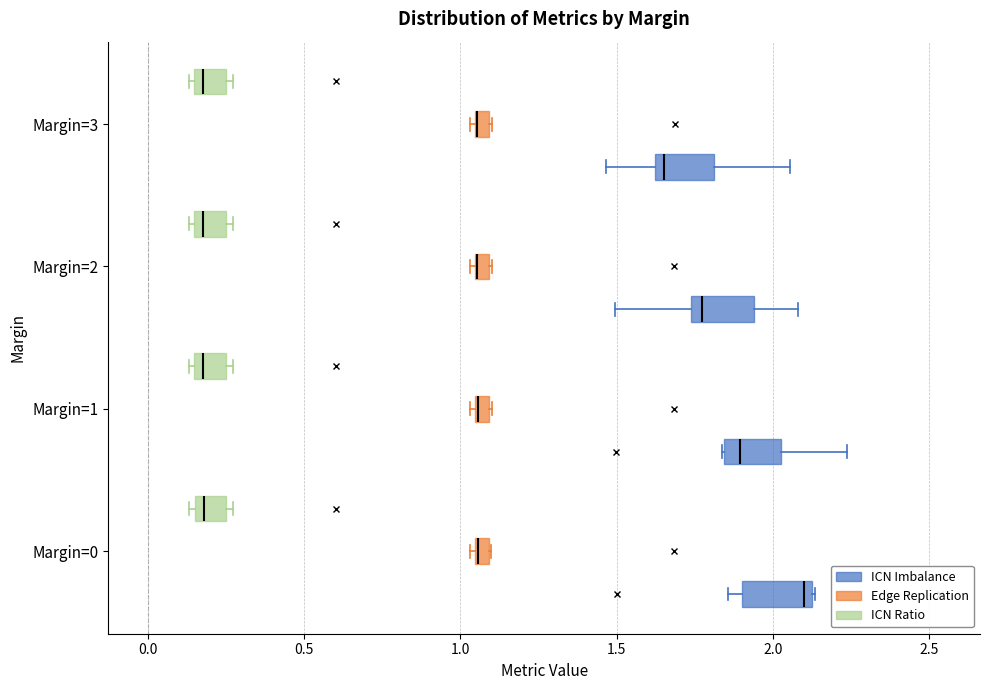

Where is the right edge of the box for Margin=2 (Edge Replication) on the x-axis? The values are not printed on the chart, so give them approximately, as read against the axis.

1.10